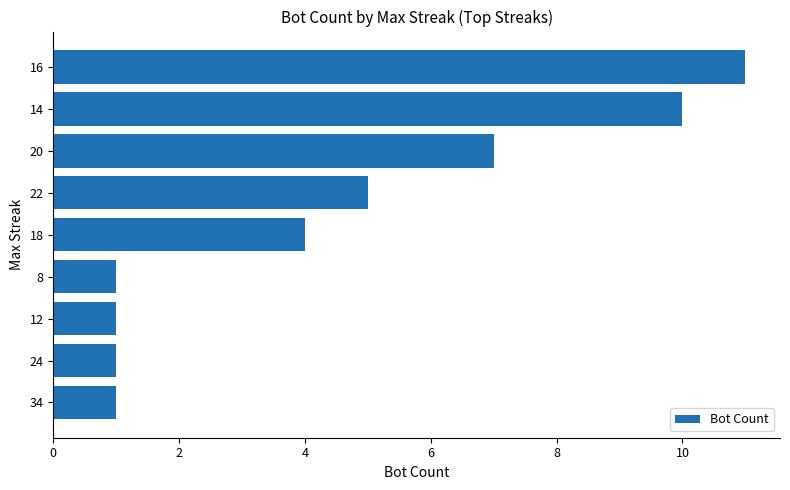

Which label corresponds to the largest value in the chart?

16